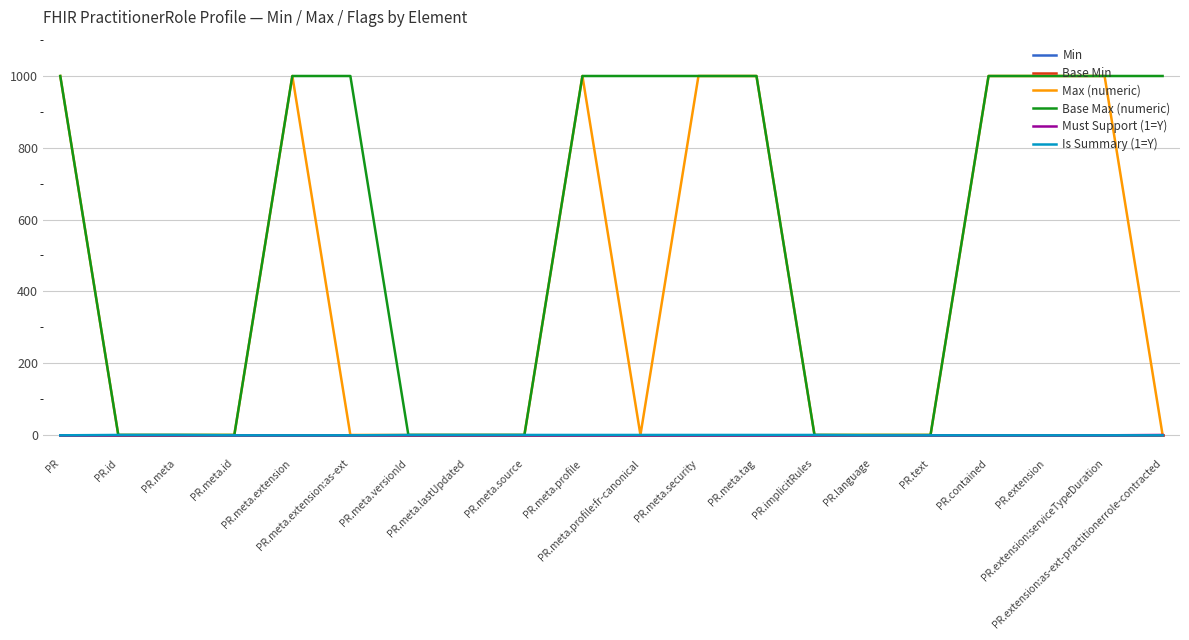

At PR.meta.profile:fr-canonical, list the series in order from smallest to largest.

Min, Base Min, Must Support (1=Y), Max (numeric), Is Summary (1=Y), Base Max (numeric)